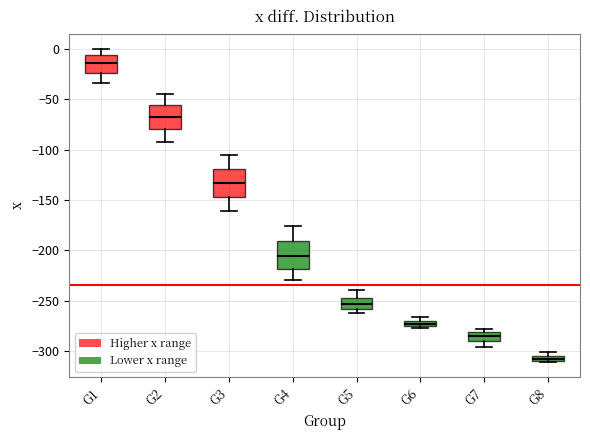

Where is the upper edge of the box for G8 on the y-axis? The values are not printed on the chart, so give them approximately, as read against the axis.

-305